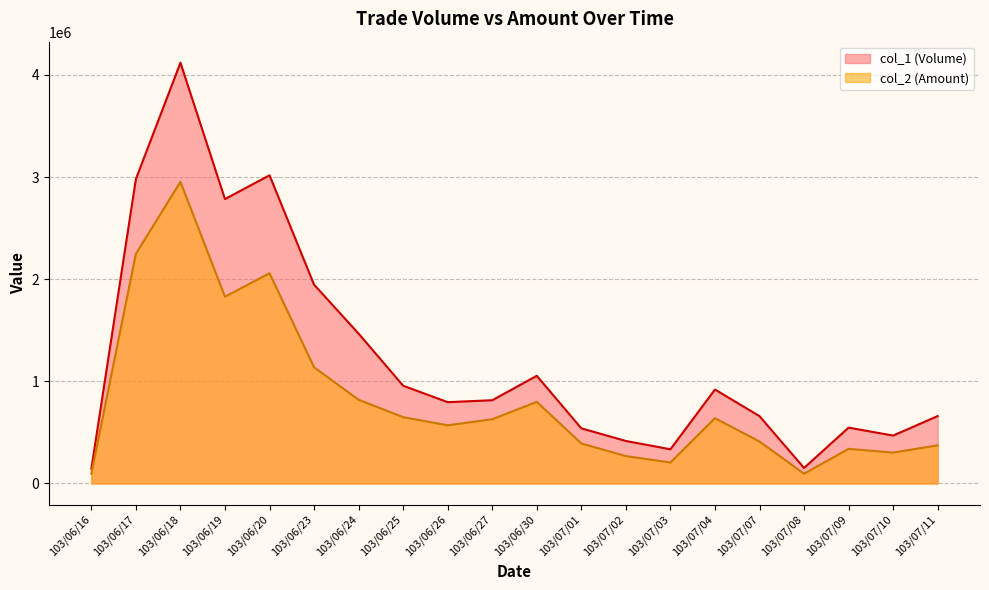

Rank the categories by col_1 (Volume) value from lowest to highest.

103/06/16, 103/07/08, 103/07/03, 103/07/02, 103/07/10, 103/07/01, 103/07/09, 103/07/07, 103/07/11, 103/06/26, 103/06/27, 103/07/04, 103/06/25, 103/06/30, 103/06/24, 103/06/23, 103/06/19, 103/06/17, 103/06/20, 103/06/18